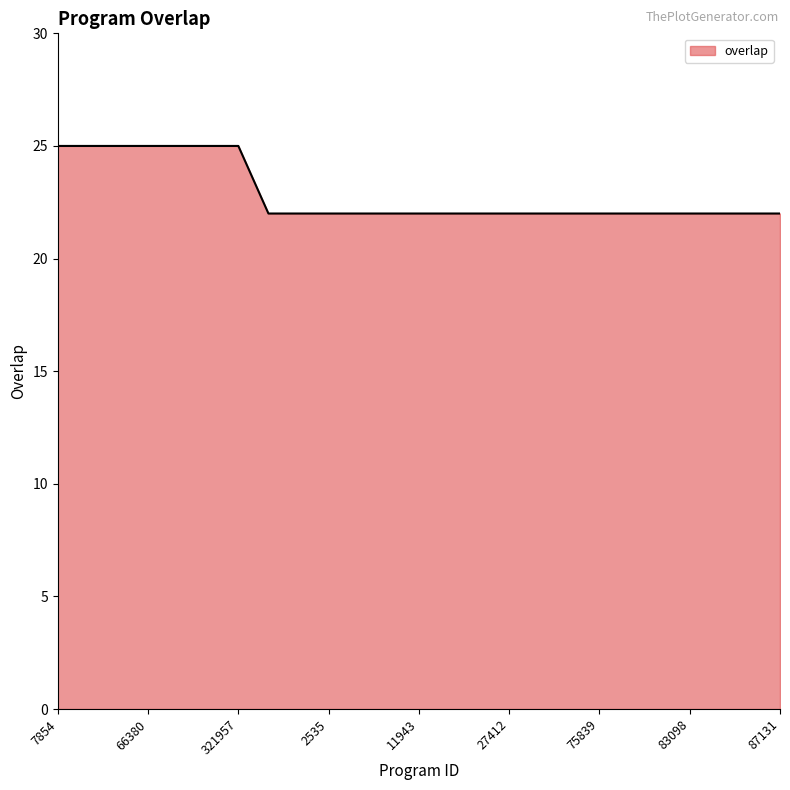

What is the sum of all values?

571